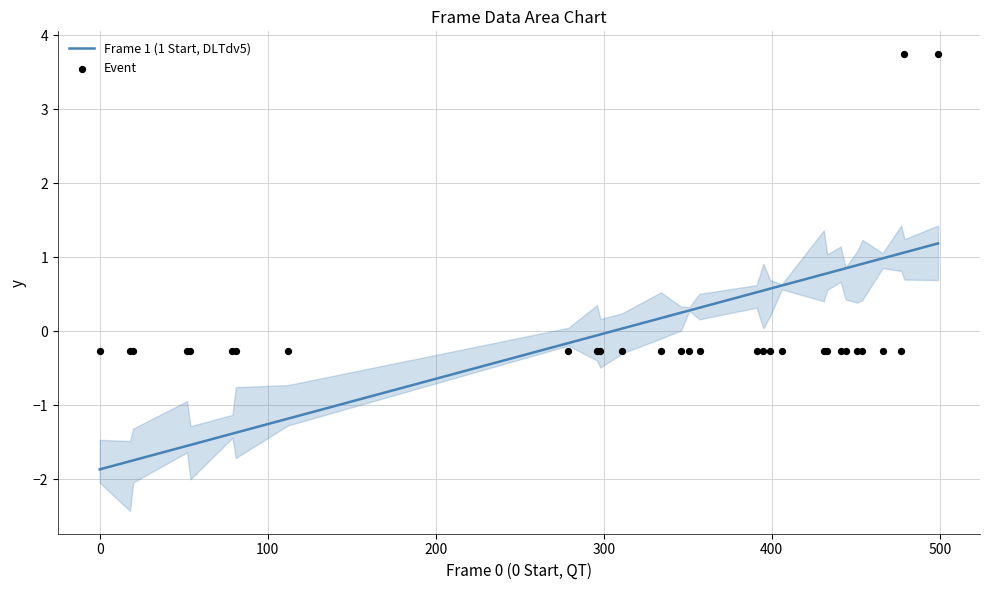

Which series contains the lowest Y value?

Frame 1 (1 Start, DLTdv5)